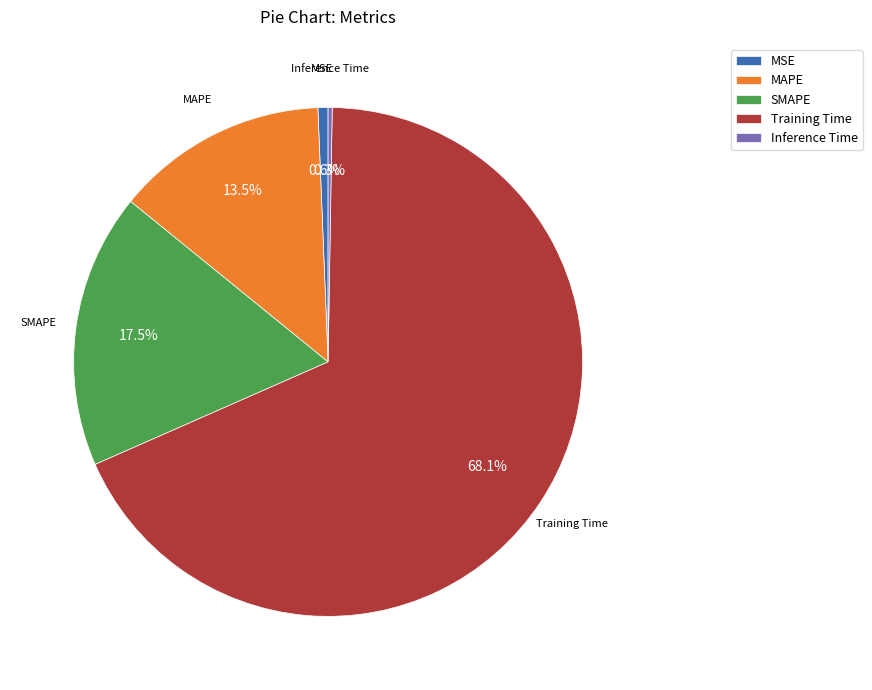

Which slice is the largest?

Training Time